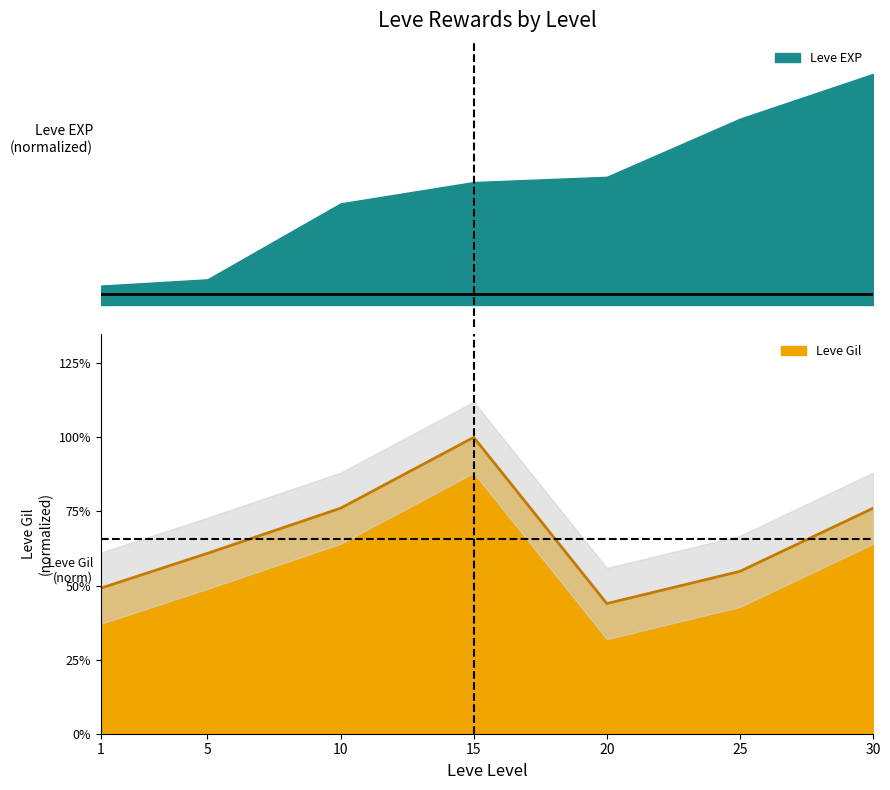

The chart shows a value of 0.4 at 20. True or false?

True